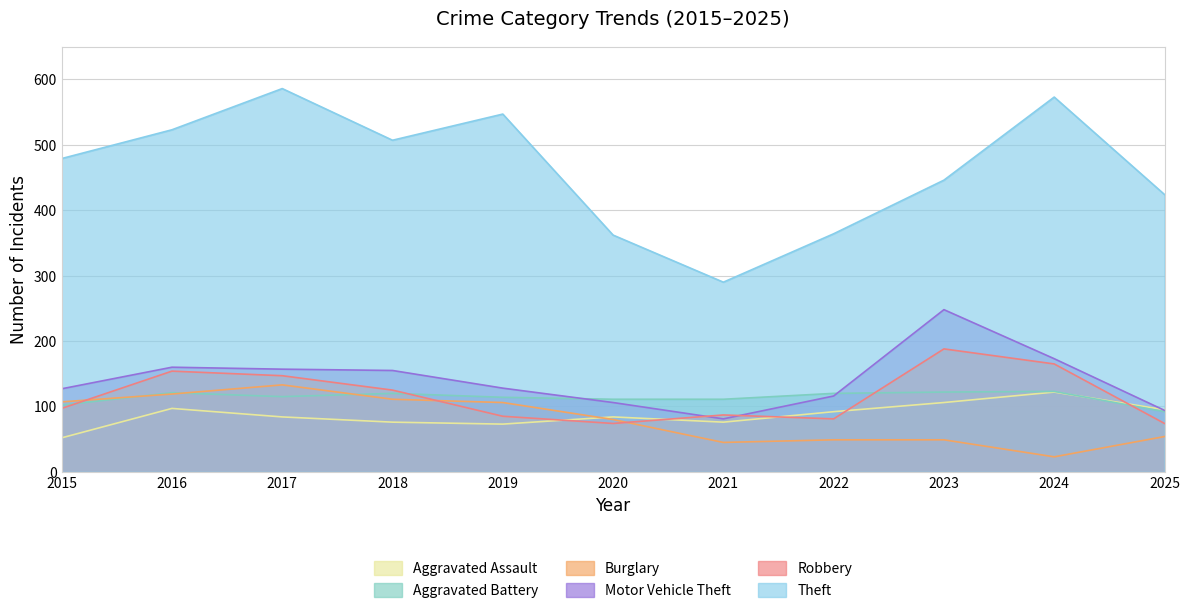

What is the value of the Aggravated Battery point at the 10th from the left?

123